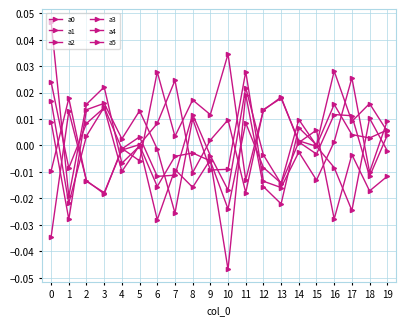

Which has a higher value, 5 or 4?

5